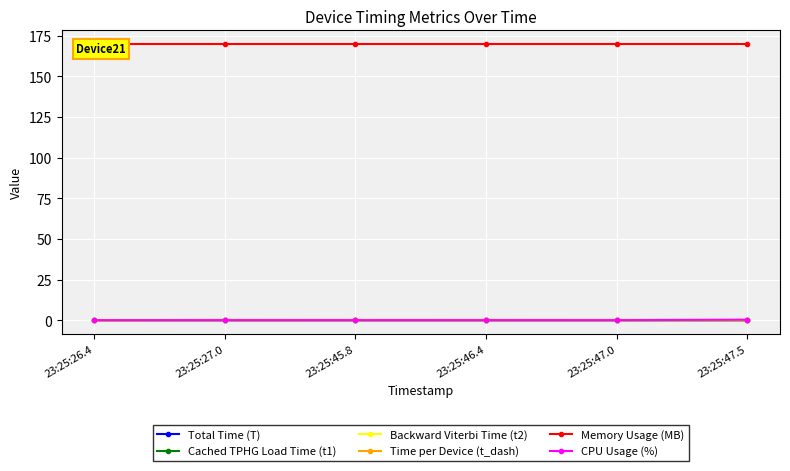

How many interior local valleys does the Total Time (T) series have?

1